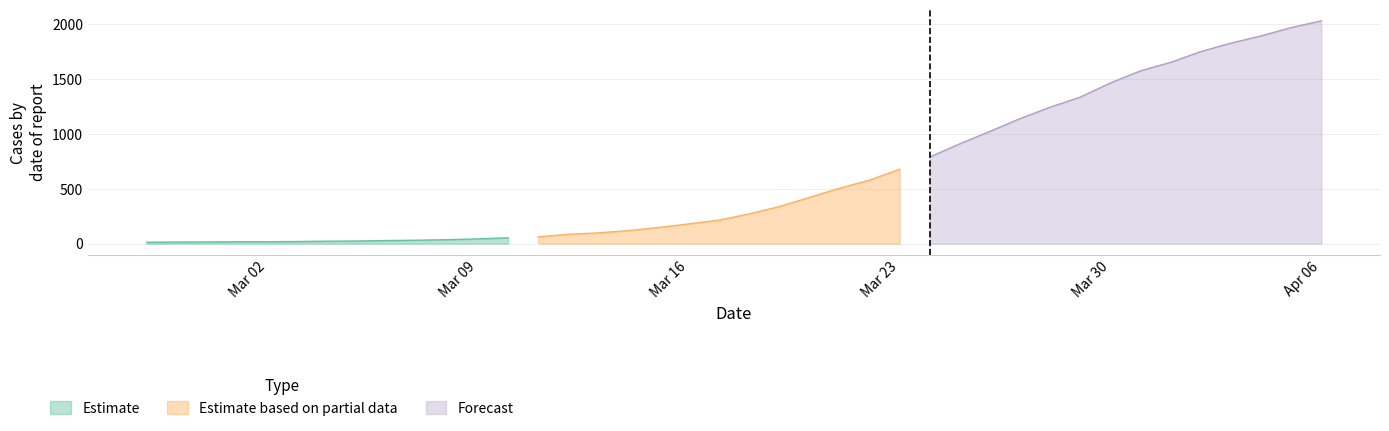

True or false: Forecast has a value of 1971 at 2020-04-05.

True